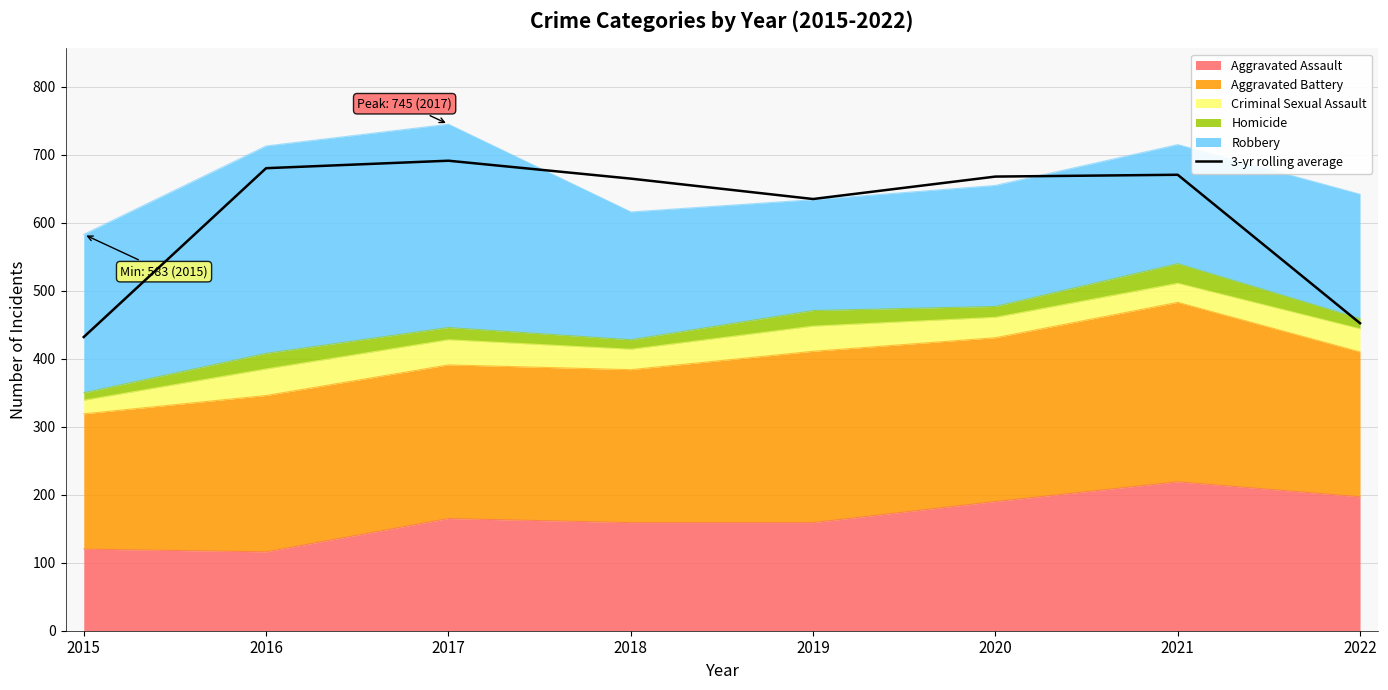

Reading left to right, list all the values displayed in this chart.

432.0	680.3	691.3	665.0	635.0	668.0	670.7	452.3